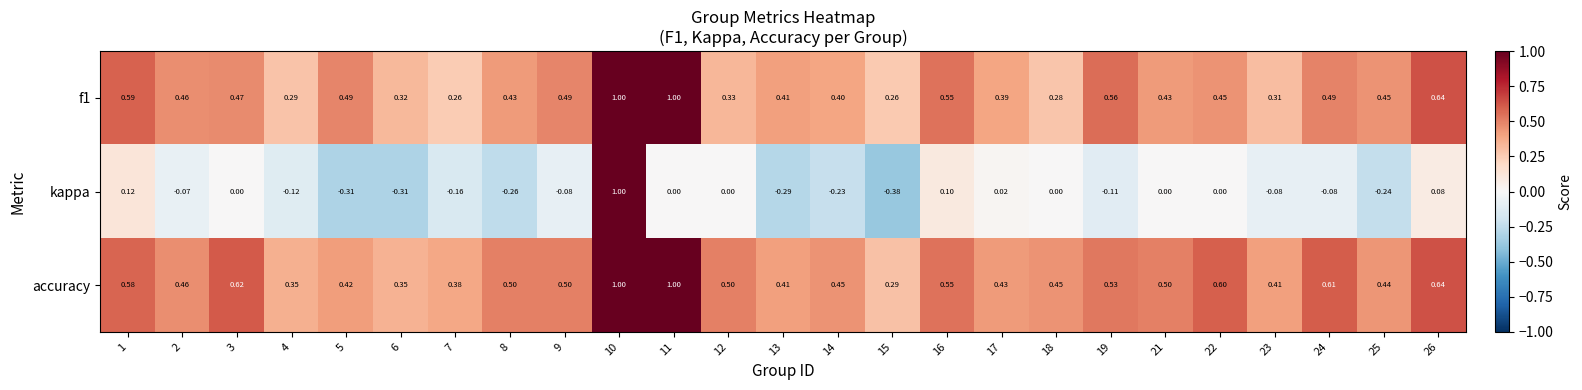

Which series has the widest spread of values?

kappa